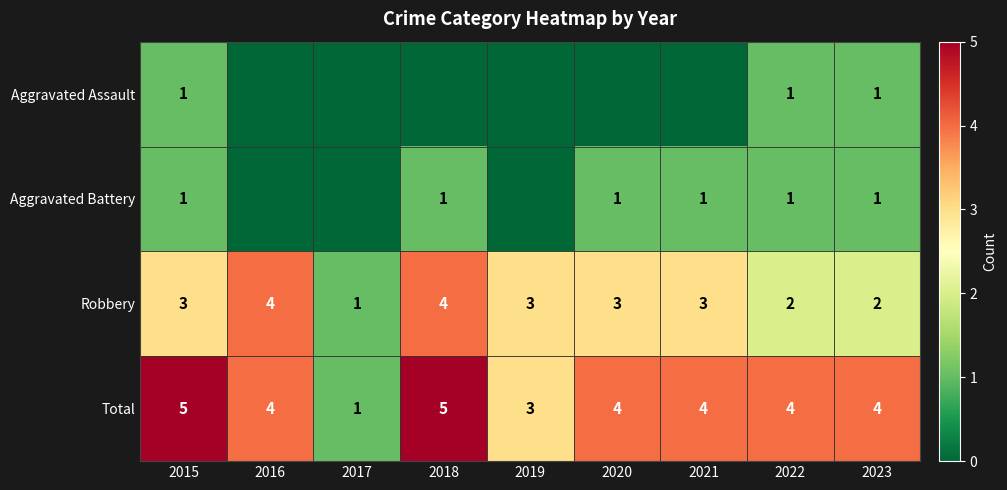

Is it true that Aggravated Battery equals 2 at 2018?

False